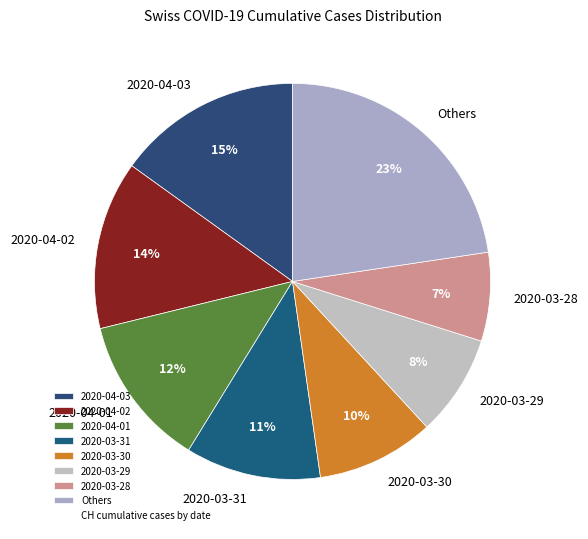

To the nearest percent, what portion does 2020-03-29 represent?

8%